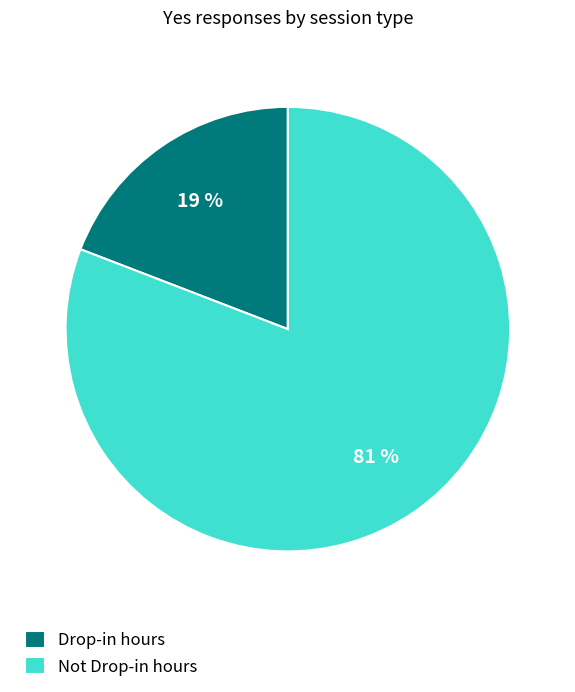

Which has a higher value, Drop-in hours or Not Drop-in hours?

Not Drop-in hours